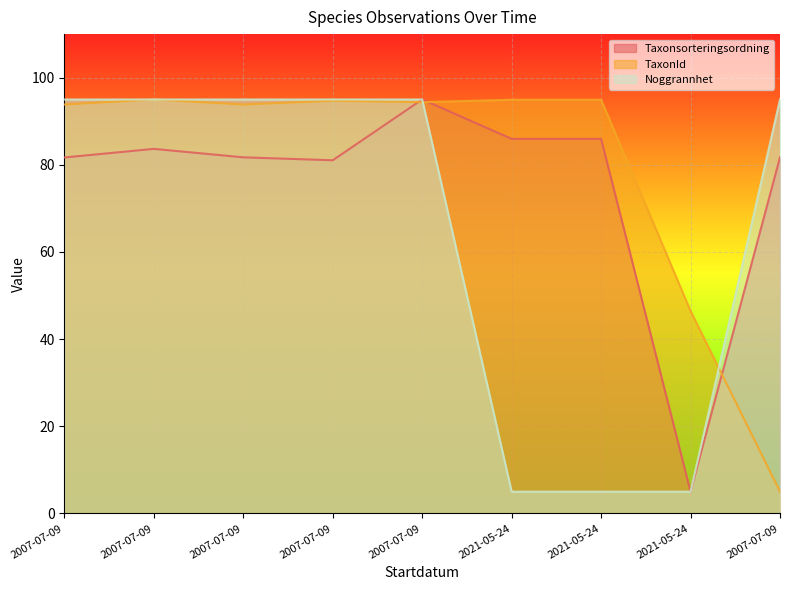

At which category does TaxonId reach its first local peak?

2007-07-09